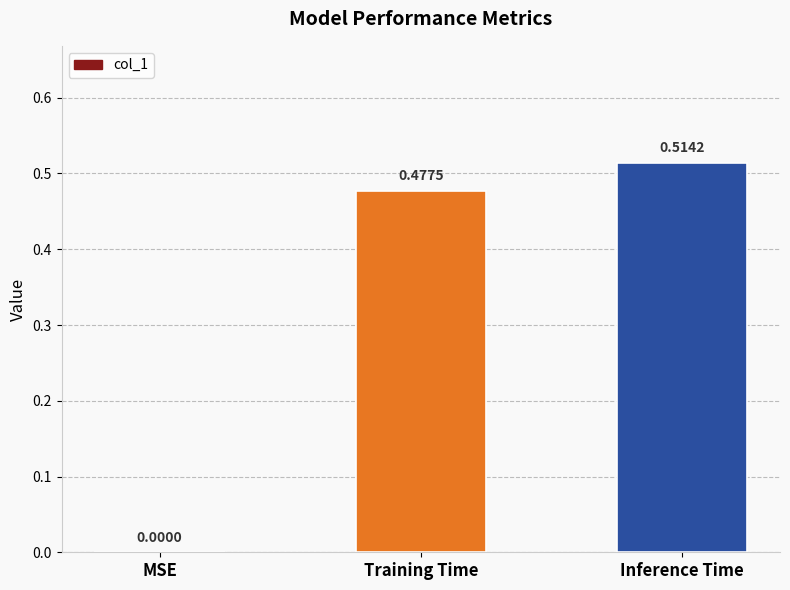

The chart shows a value of 0.0 at MSE. True or false?

True